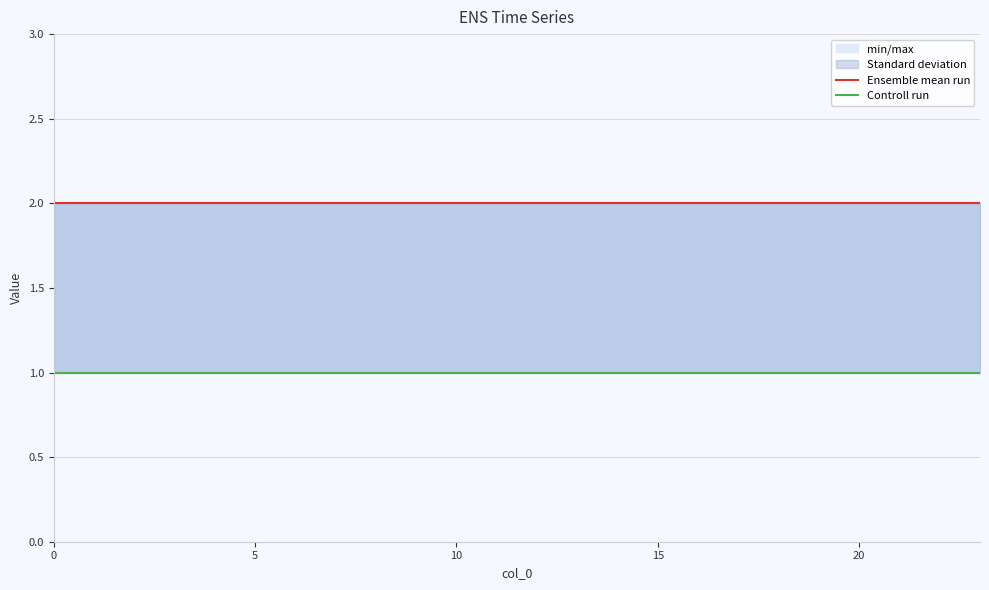

What is the difference between the highest and lowest values at 0?

1